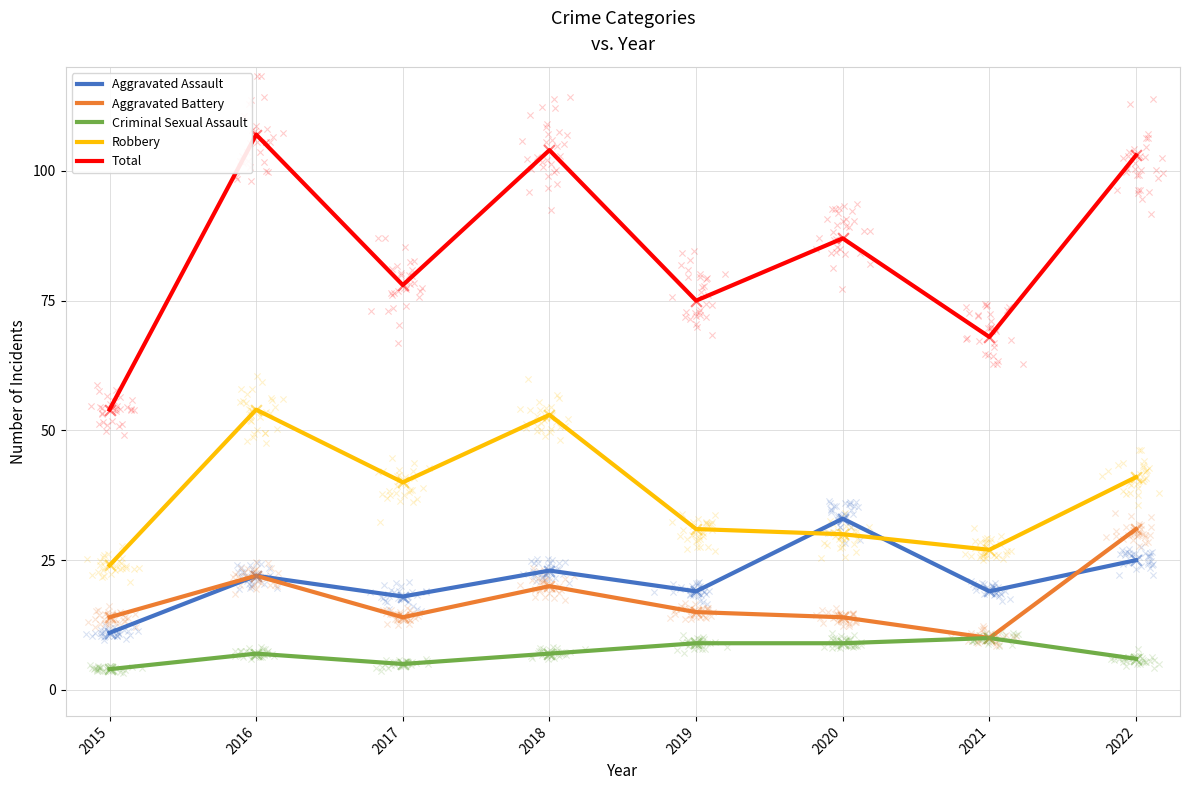

At which category is the sum across all series the highest?

2016